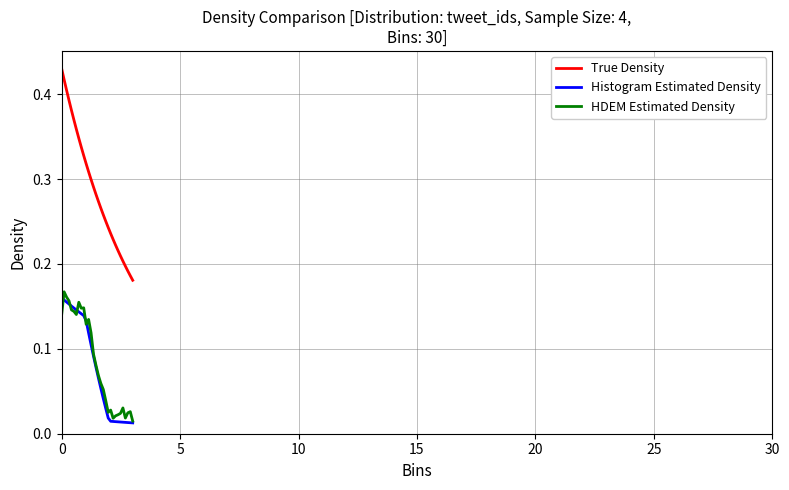

Which series has the largest total across all categories?

True Density